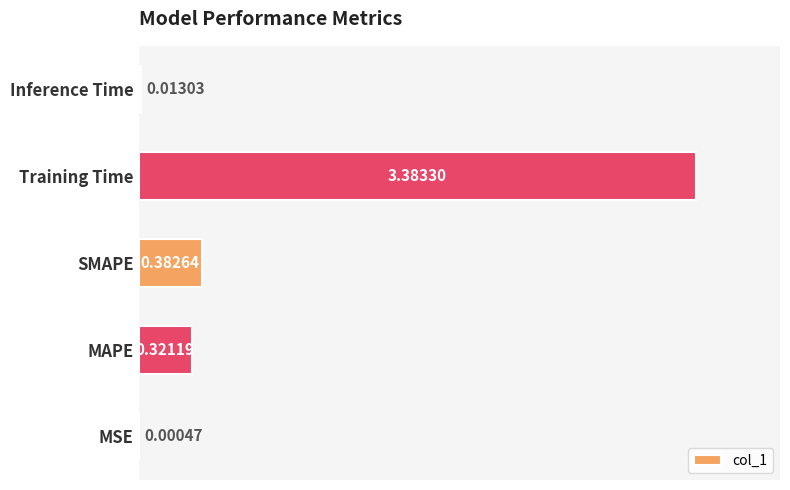

How many series are shown in this chart?

1